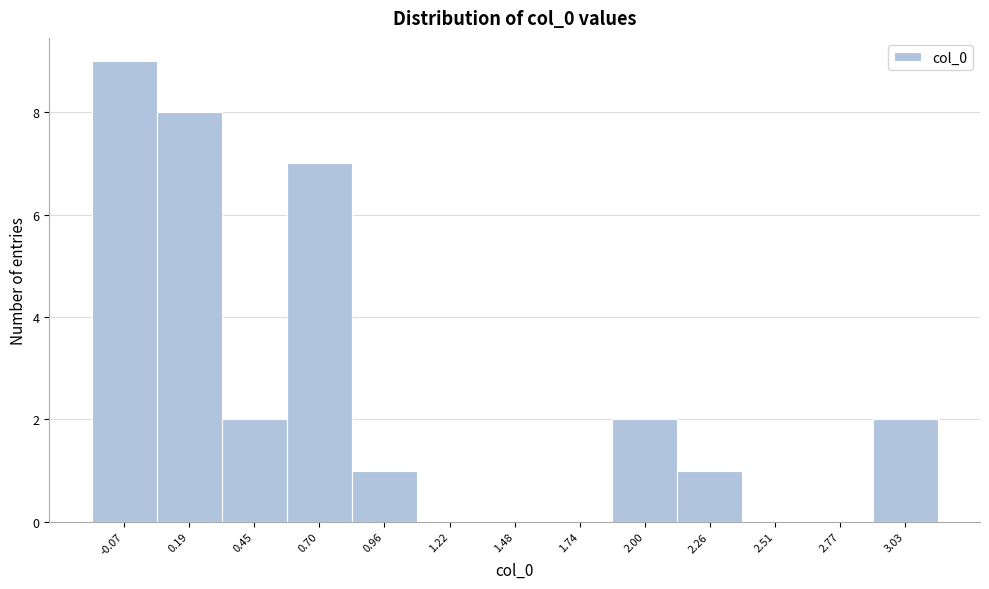

Reading left to right, transcribe all the data shown in this chart.

-0.07=9	0.19=8	0.45=2	0.70=7	0.96=1	1.22=0	1.48=0	1.74=0	2.00=2	2.26=1	2.51=0	2.77=0	3.03=2